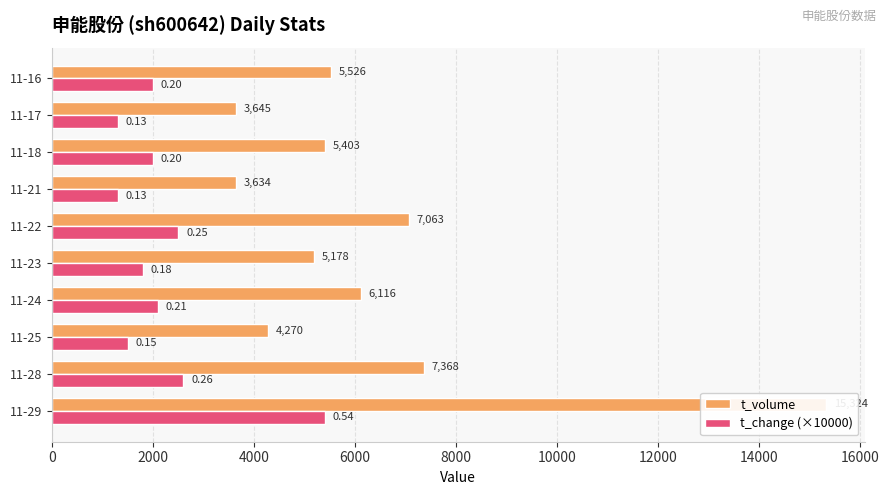

Is it true that t_change (×10000) equals 2078 at 11-25?

False